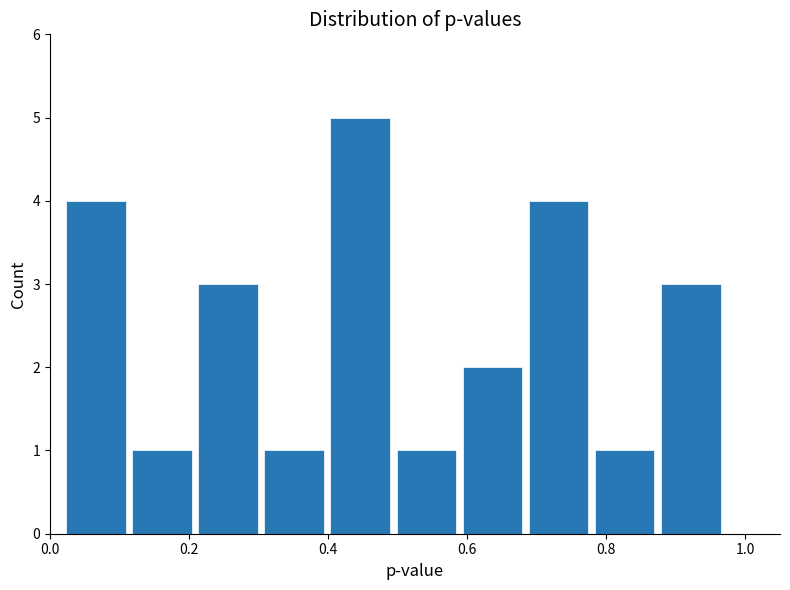

Which range on the x-axis has the tallest bar?

0.40 to 0.50